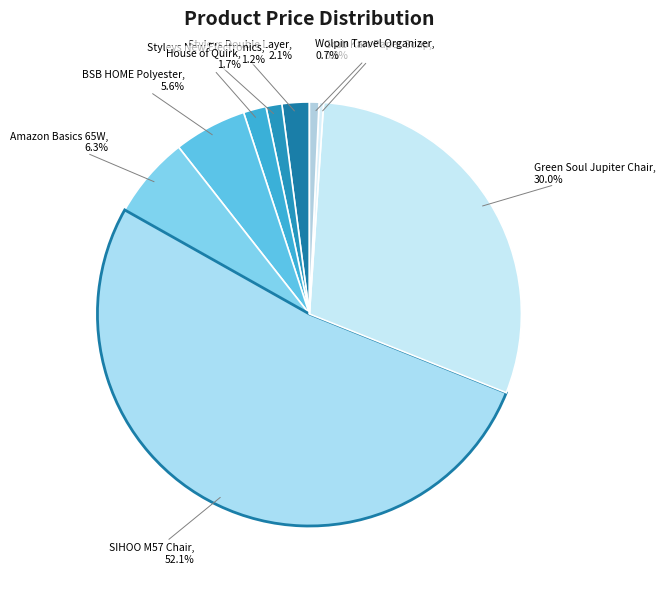

Which has a higher value, Grab Kart Paper Soap or Styleys Double Layer?

Styleys Double Layer